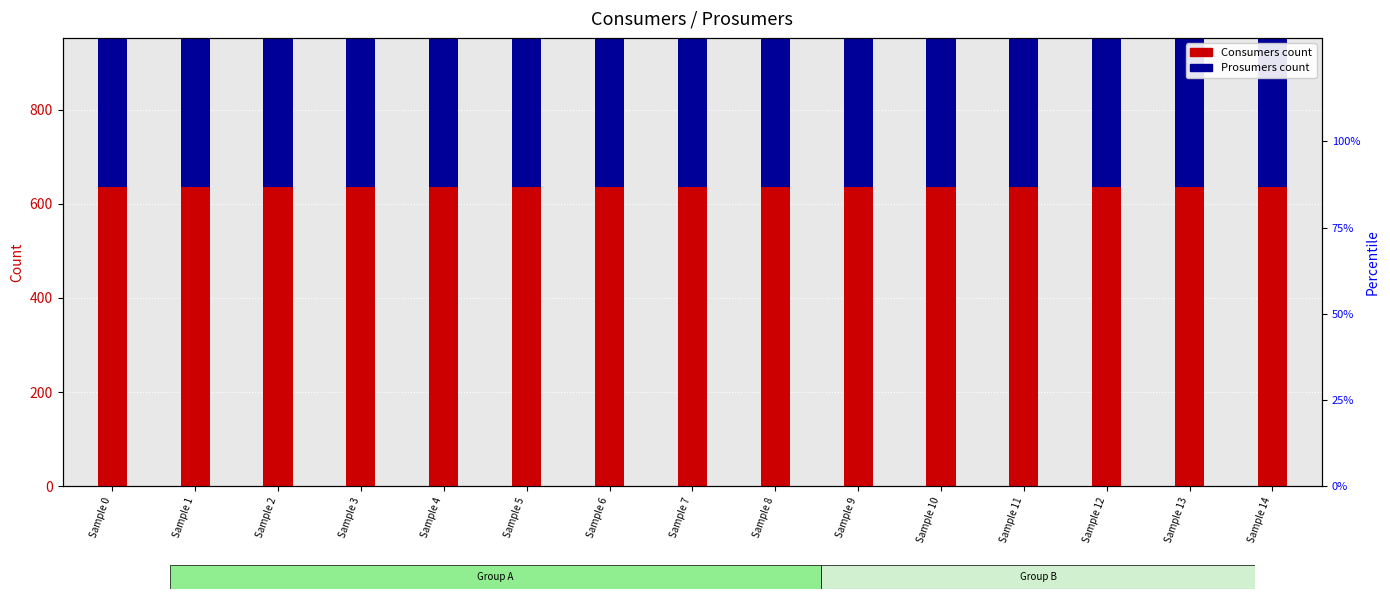

Reading left to right, list all the values displayed in this chart.

Consumers: 635	635	635	635	635	635	635	635	635	635	635	635	635	635	635
Prosumers: 440	440	440	440	440	440	440	440	440	440	440	440	440	440	440